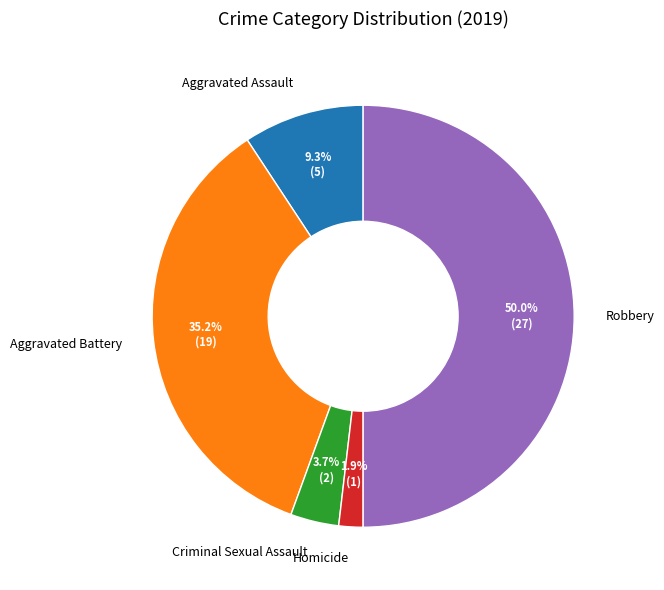

To the nearest percent, what is the difference between the Aggravated Assault and Aggravated Battery slice percentages?

26%